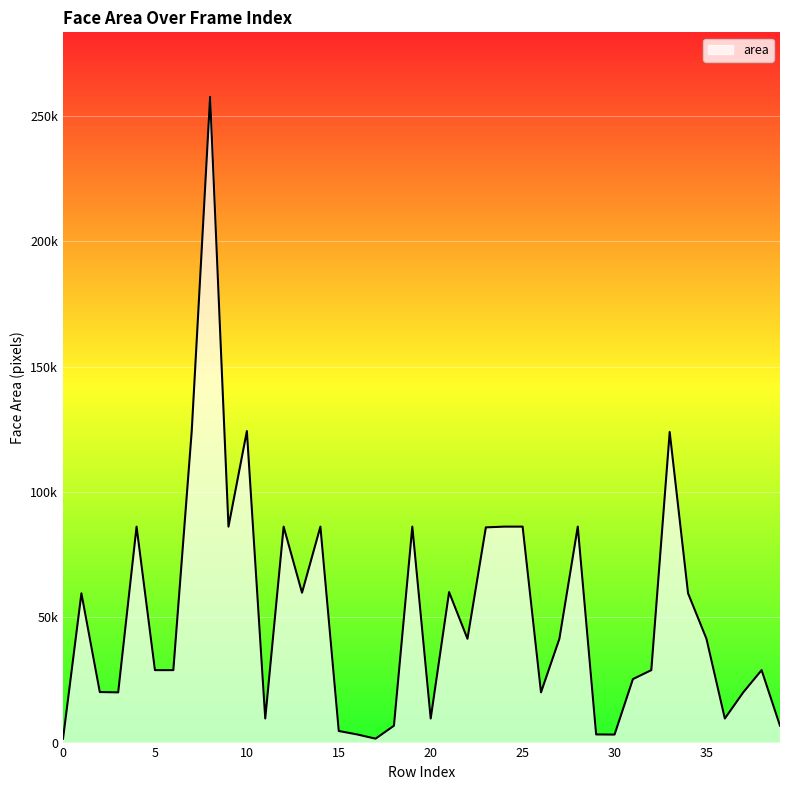

Does the chart have visible grid lines?

Yes